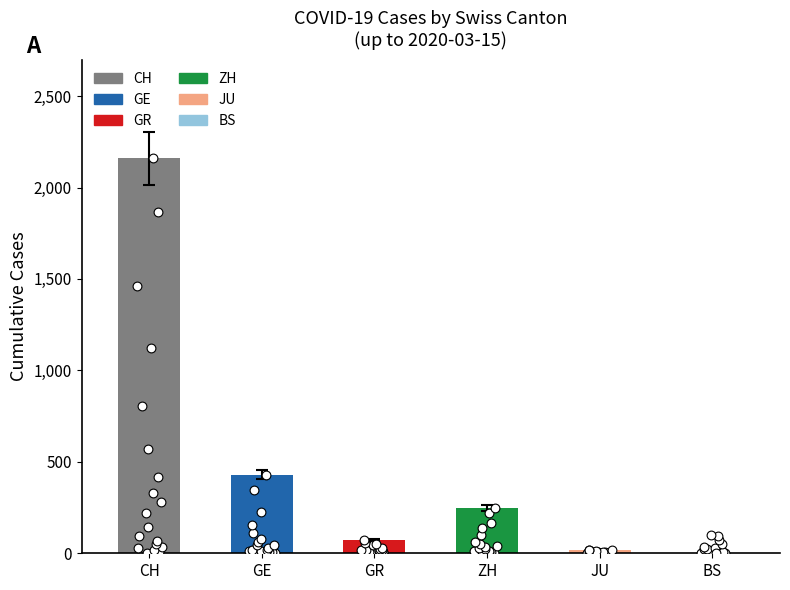

Which series reaches the maximum Y coordinate?

CH